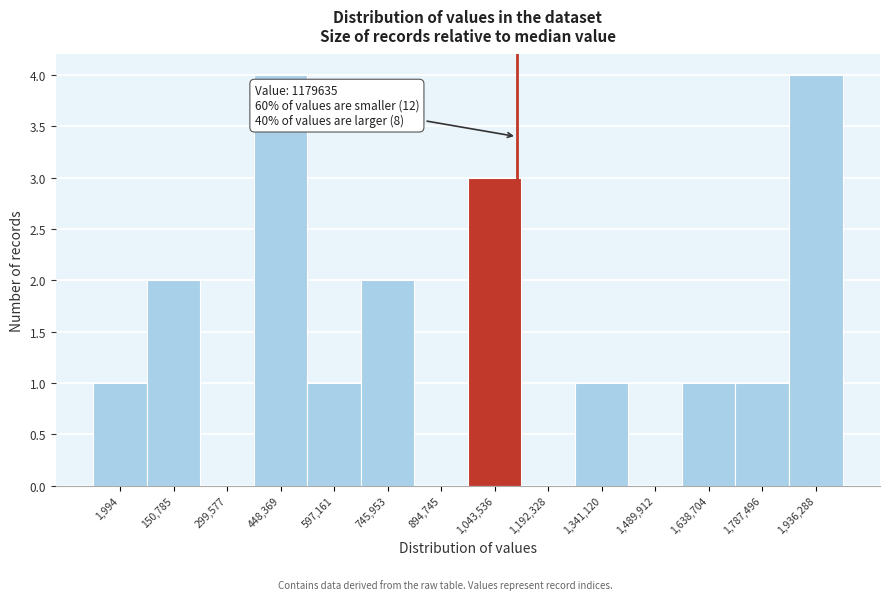

Reading left to right, list all the values displayed in this chart.

1,994=1	150,785=2	299,577=0	448,369=4	597,161=1	745,953=2	894,745=0	1,043,536=3	1,192,328=0	1,341,120=1	1,489,912=0	1,638,704=1	1,787,496=1	1,936,288=4